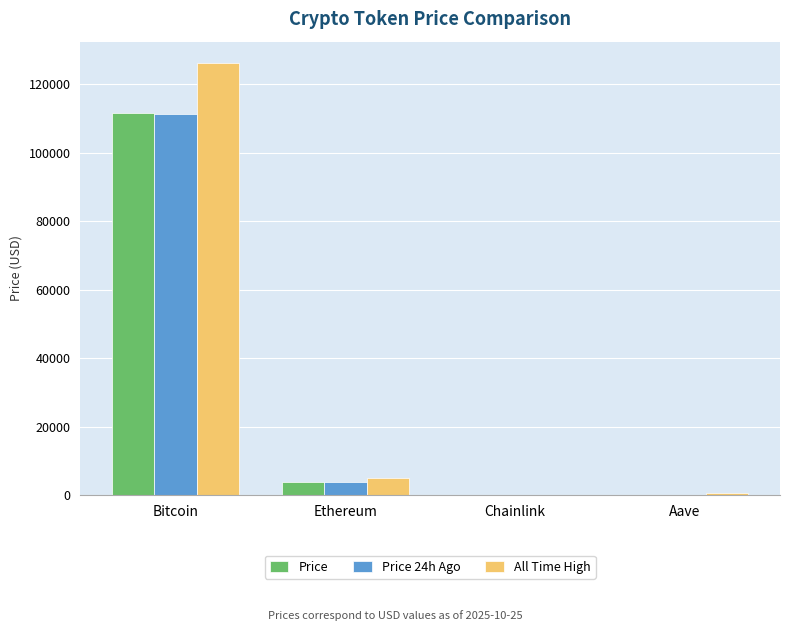

Are the bars grouped side by side (vs. stacked)?

Yes